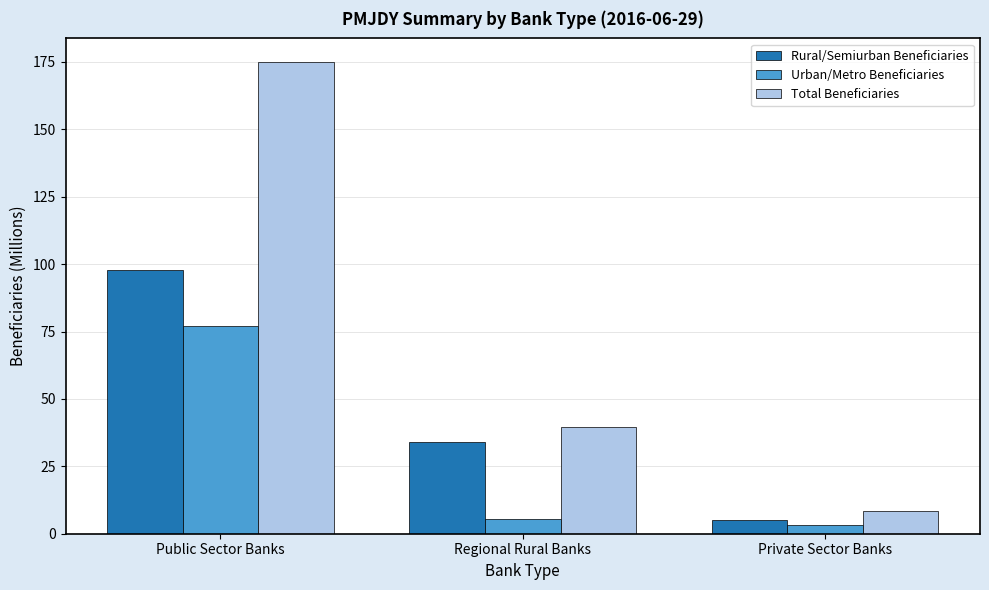

At which category is the sum across all series the highest?

Public Sector Banks